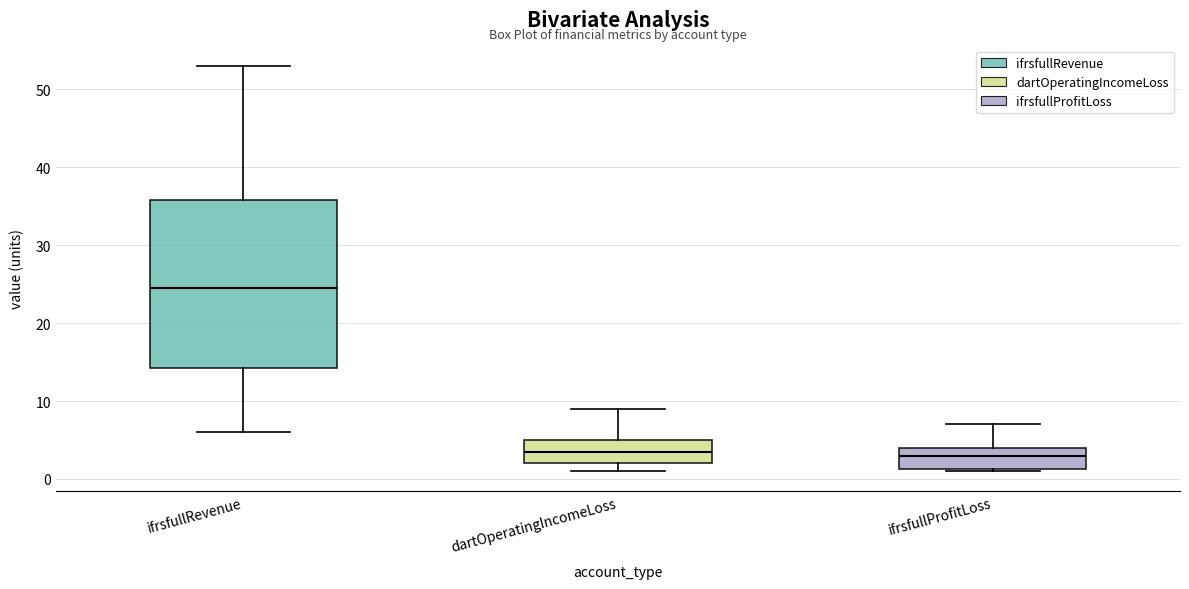

Where is the upper edge of the box for ifrsfullRevenue on the y-axis? The values are not printed on the chart, so give them approximately, as read against the axis.

36